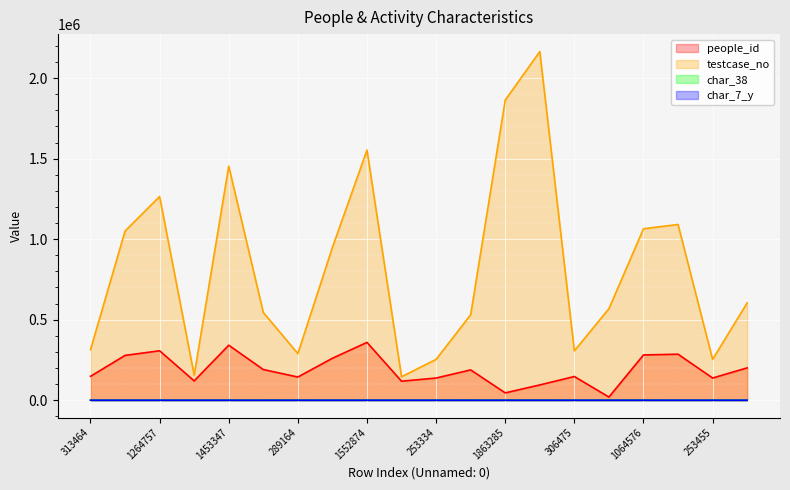

Does the chart display data point markers on the line(s)?

No